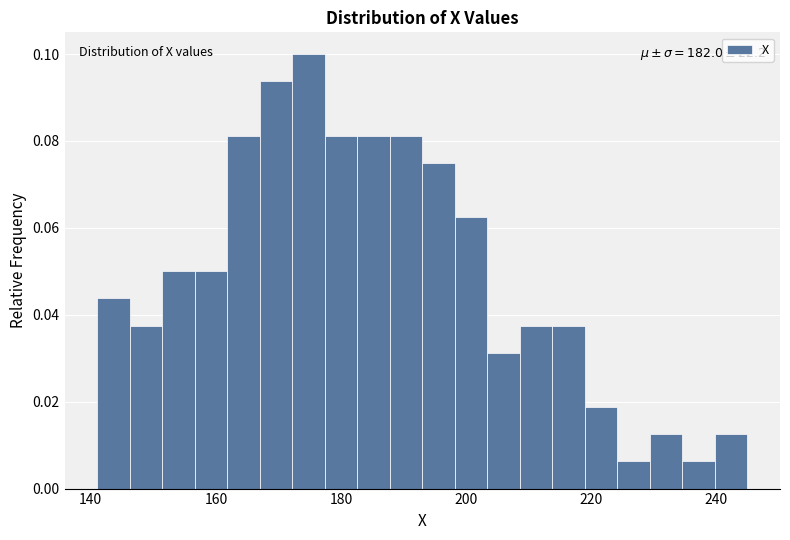

Read against the x-axis, roughly where is the centre of the tallest bar?

174